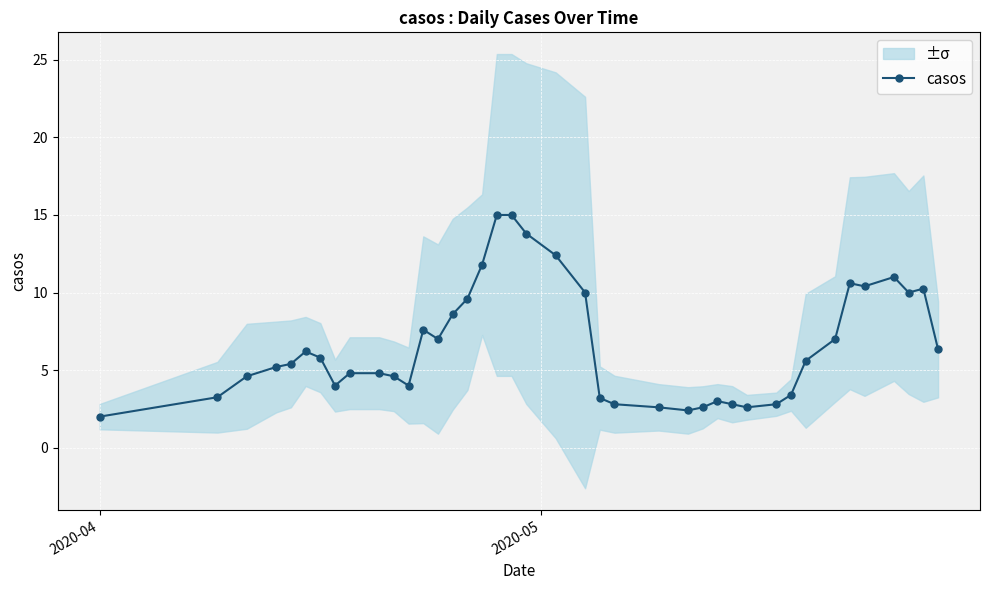

How many values are below 5?

18